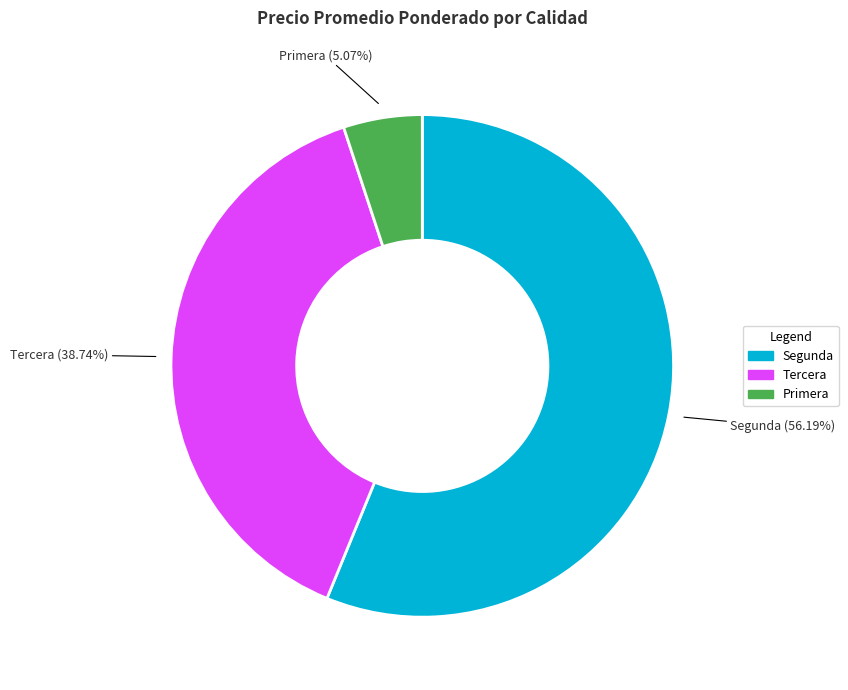

How much of the chart is everything except Tercera?

61.3%